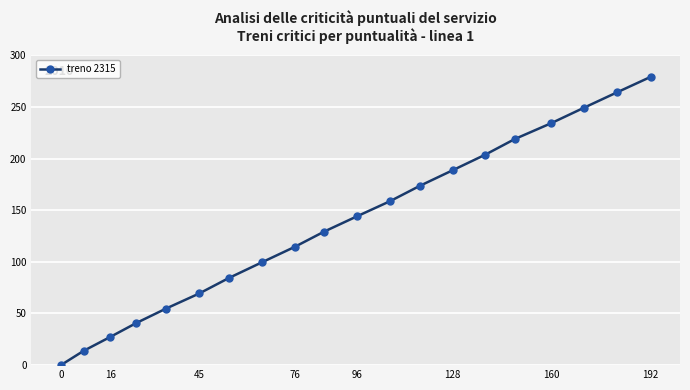

What is the sum of all values?

2748.0